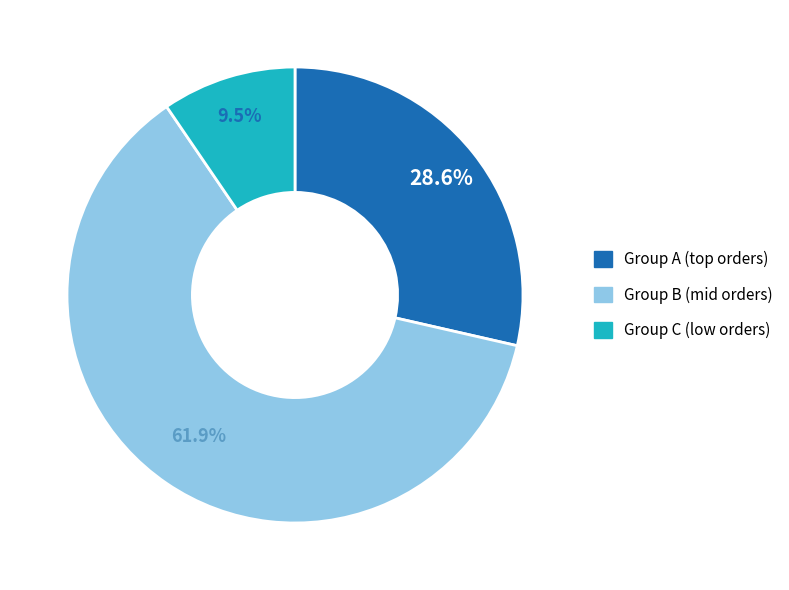

Is there any slice that represents more than half of the pie?

Yes